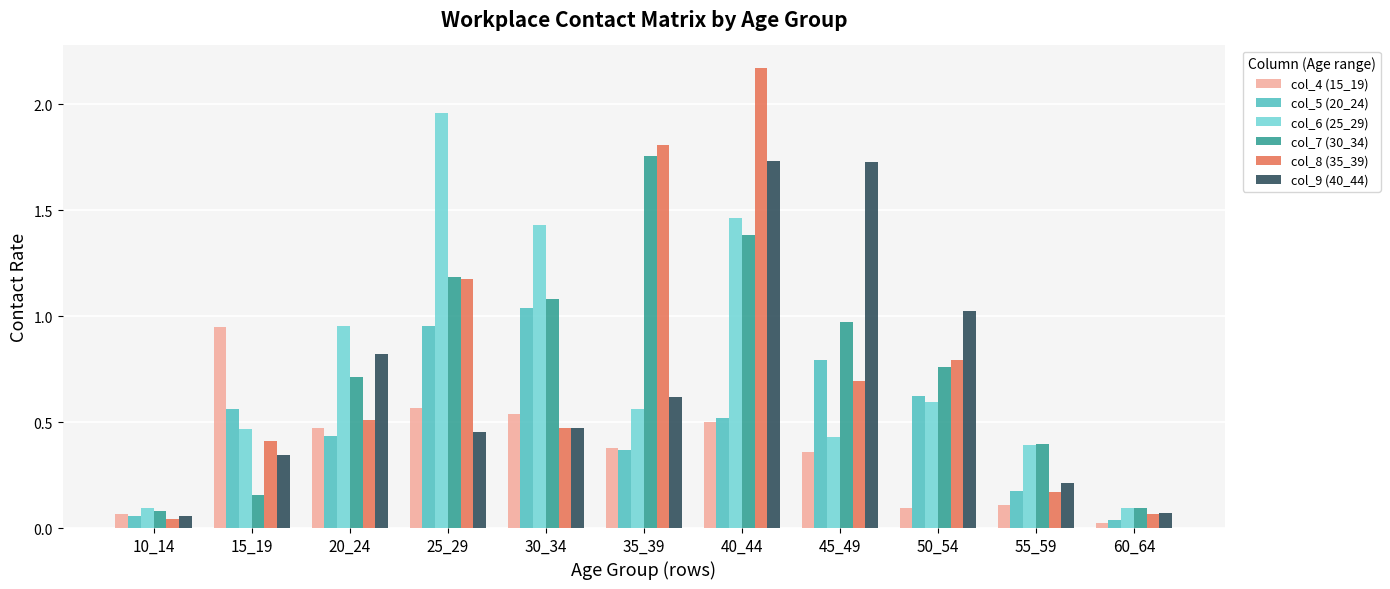

What is the sum of the col_9 (40_44) values at 25_29 and 35_39?

1.1